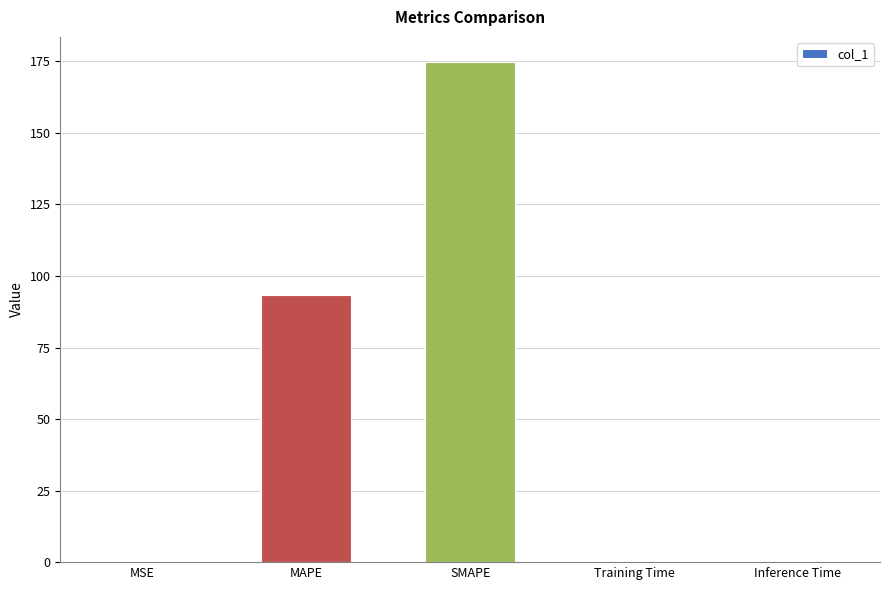

Which label corresponds to the largest value in the chart?

SMAPE